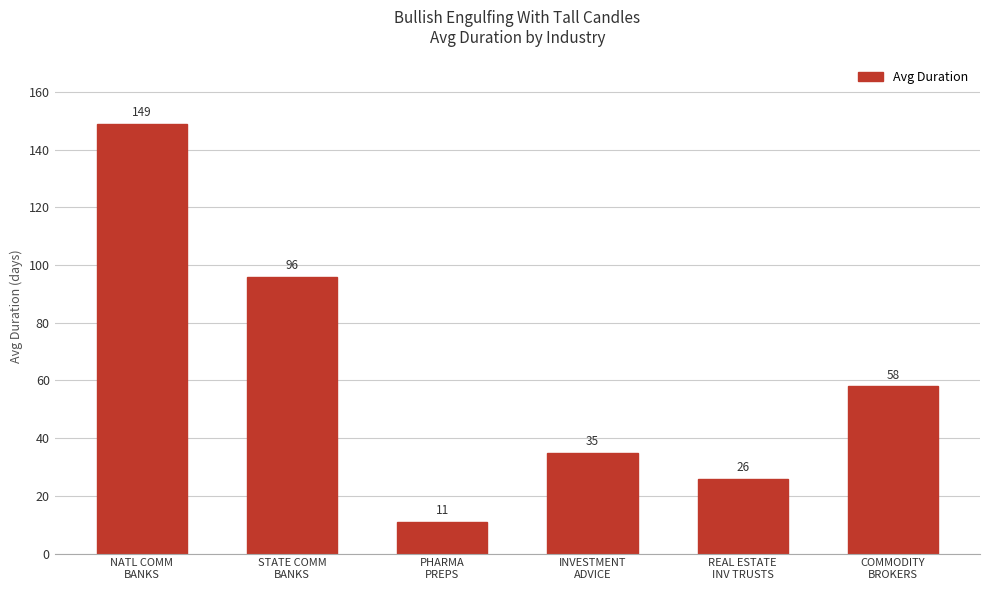

The chart shows a value of 19 at PHARMA
PREPS. True or false?

False